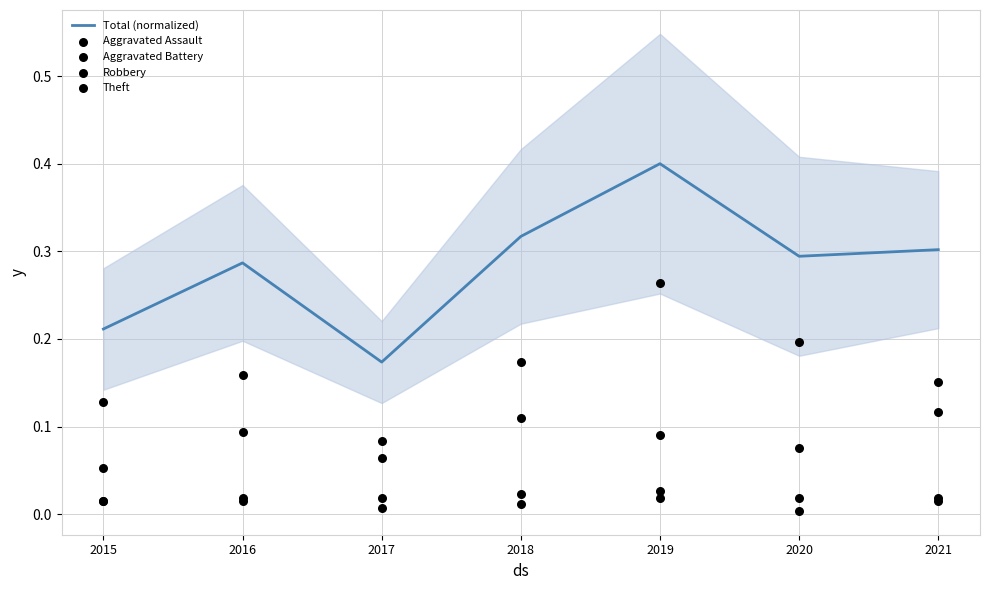

What are all the series names shown in the legend?

Total (normalized), Aggravated Assault, Aggravated Battery, Robbery, Theft